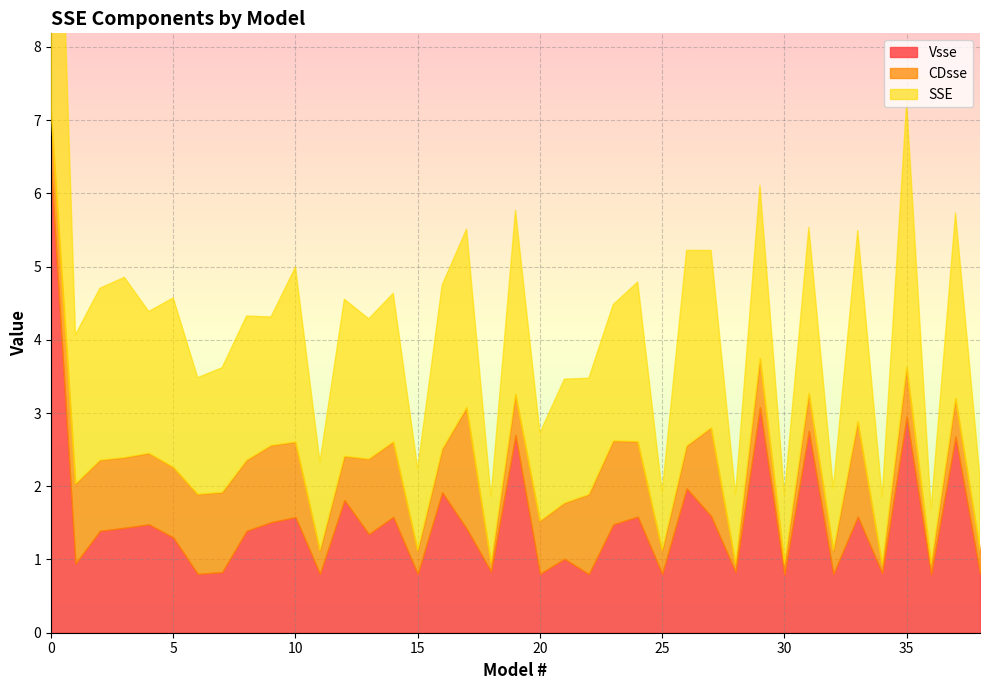

At how many categories does at least one series exceed 1?

31